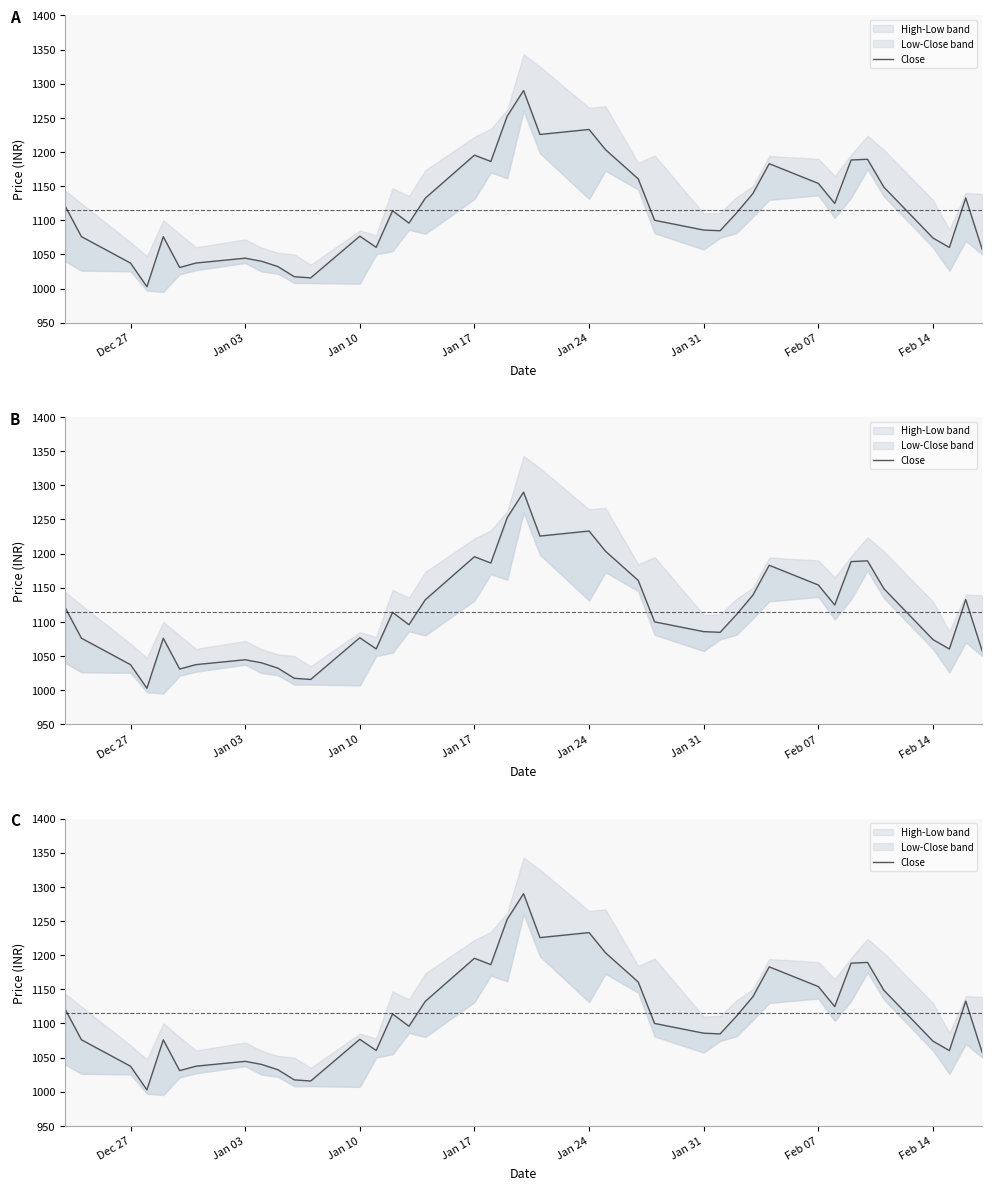

The chart shows a value of 225.4 at 8. True or false?

False